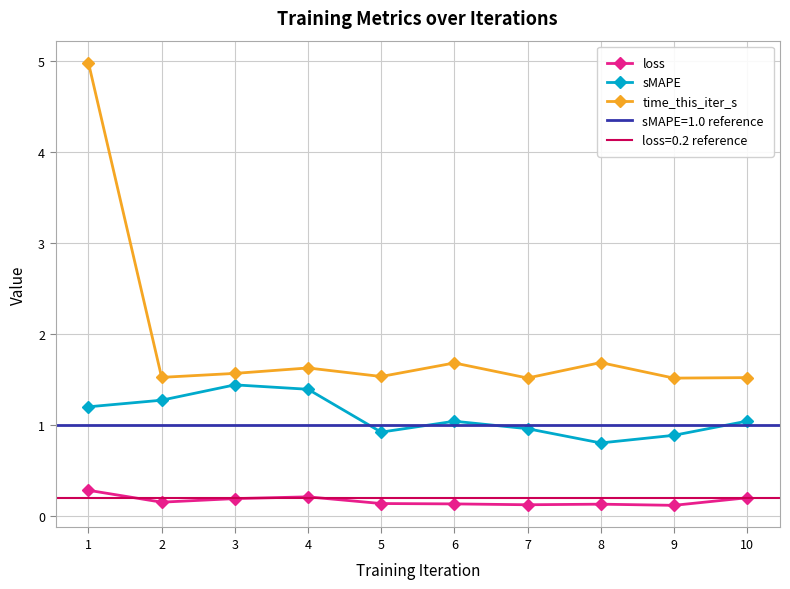

What is the total value across all series at 2?

2.9